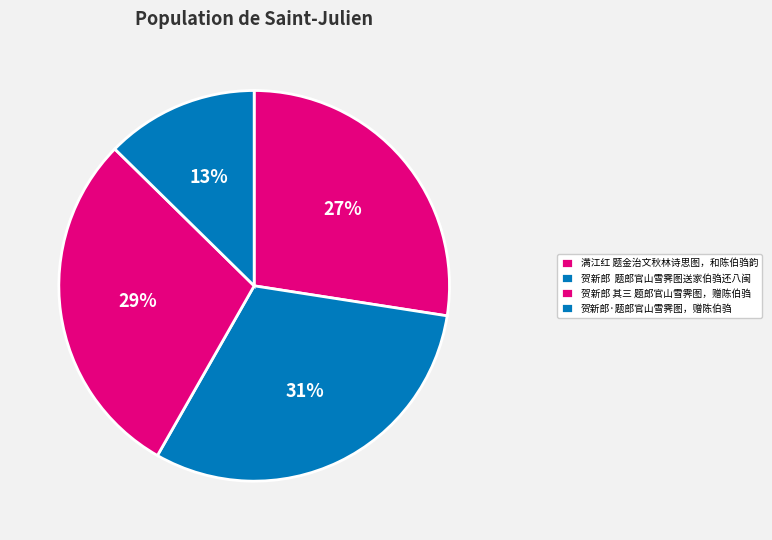

Does any single category account for the majority?

No